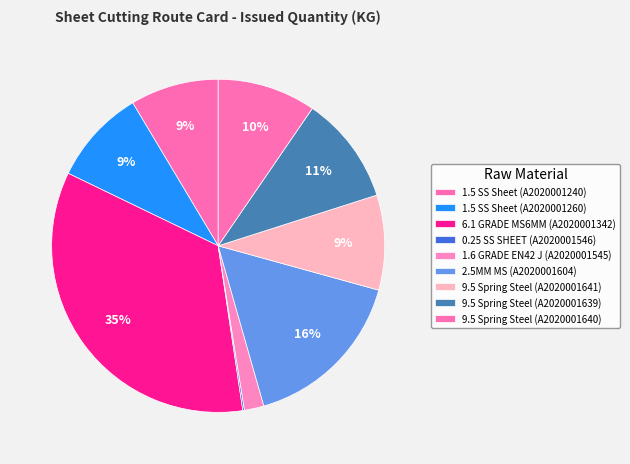

Is 9.5 Spring Steel (A2020001640) the majority of the pie?

No